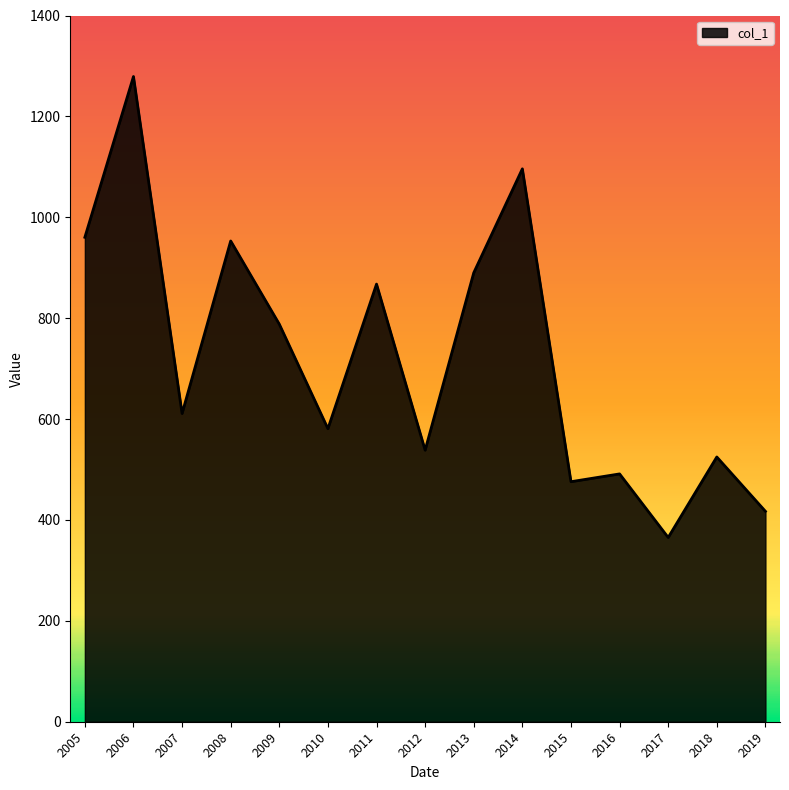

The chart shows a value of 1139.3 at 2009. True or false?

False